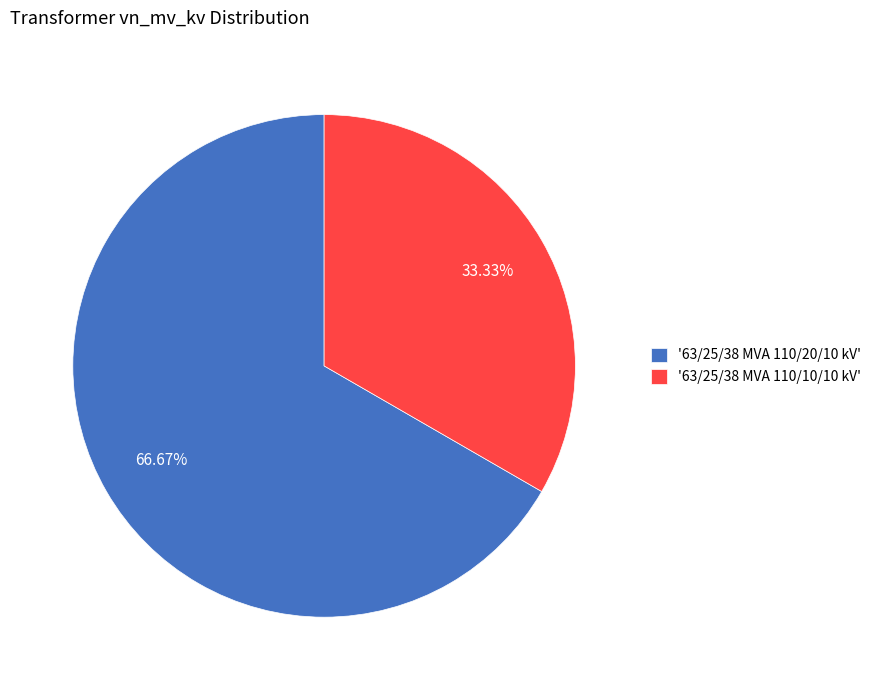

Rank the categories by value from lowest to highest.

'63/25/38 MVA 110/10/10 kV', '63/25/38 MVA 110/20/10 kV'